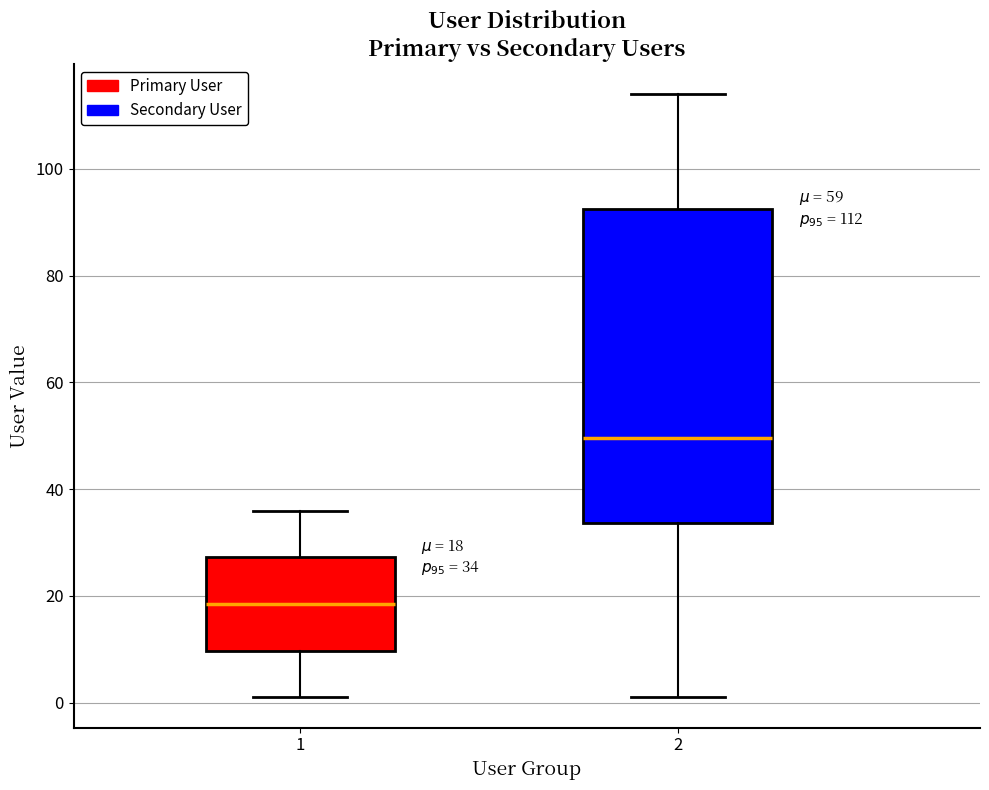

Which box's median line is the highest?

2